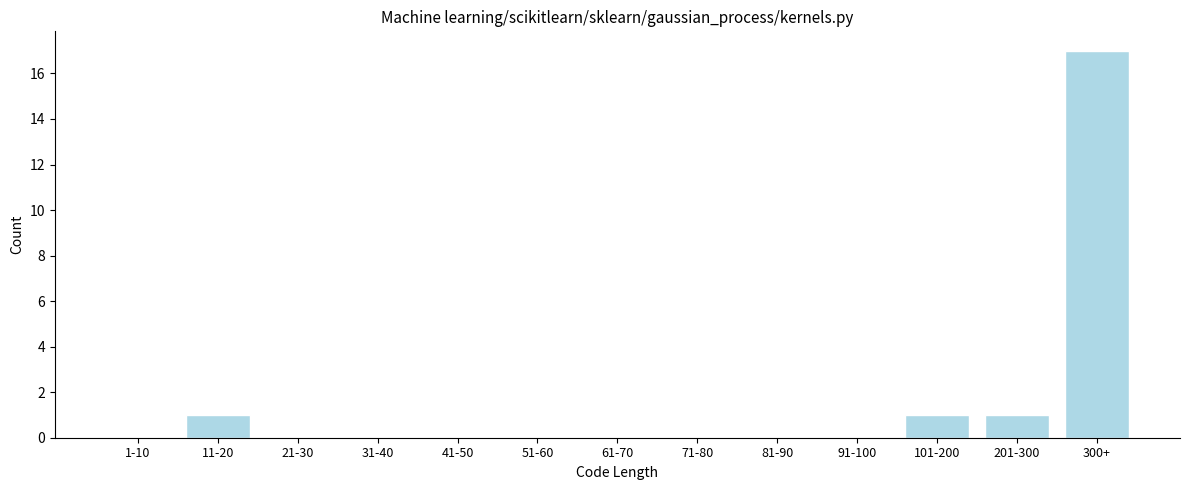

Reading left to right, list all the values displayed in this chart.

1-10=0	11-20=1	21-30=0	31-40=0	41-50=0	51-60=0	61-70=0	71-80=0	81-90=0	91-100=0	101-200=1	201-300=1	300+=17